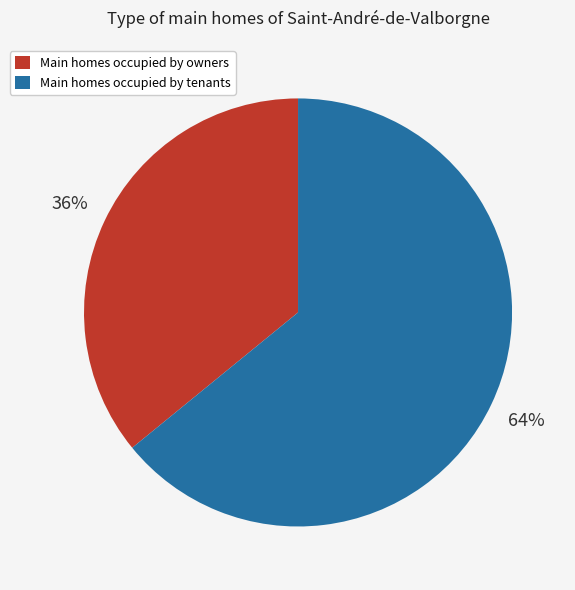

Between Main homes occupied by owners and Main homes occupied by tenants, which is larger?

Main homes occupied by tenants